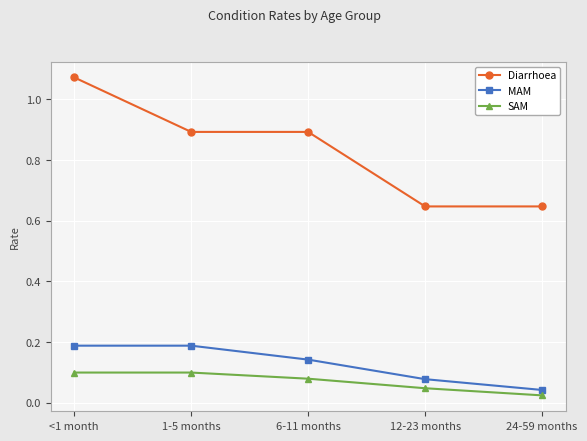

At 1-5 months, list the series in order from smallest to largest.

SAM, MAM, Diarrhoea